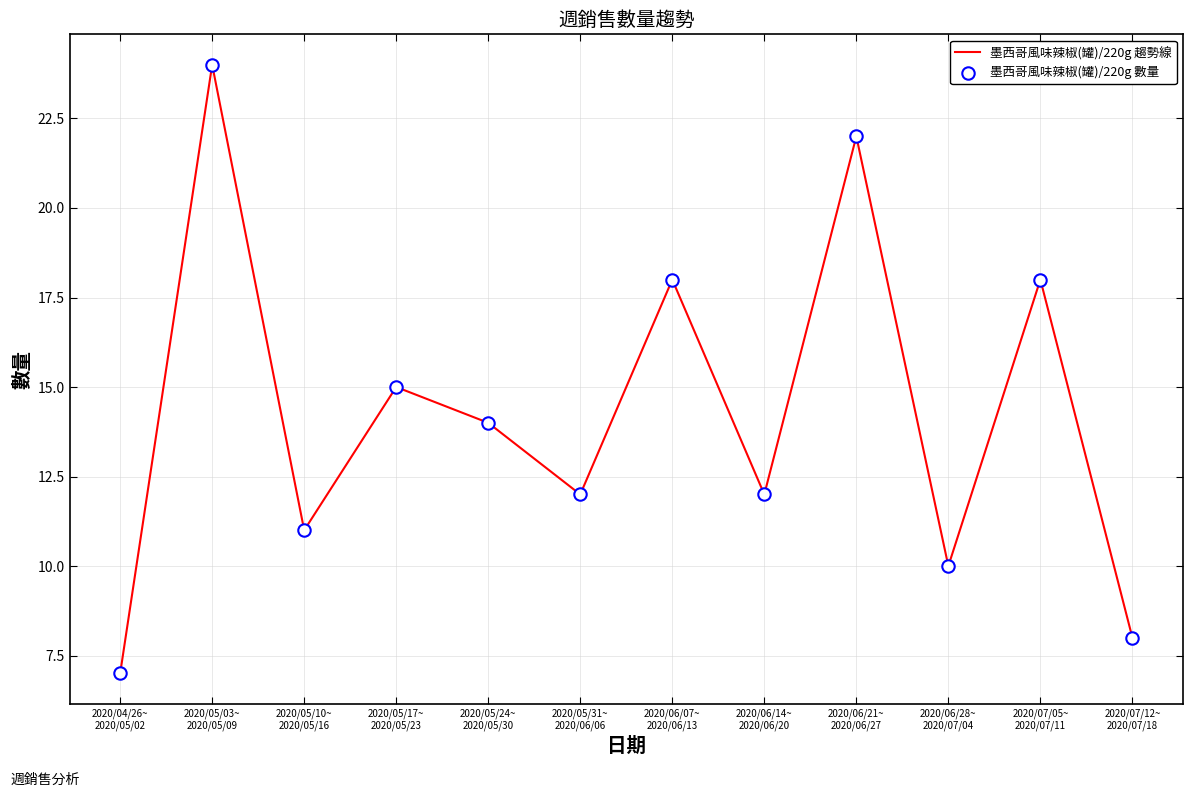

What is the greatest value displayed?

24